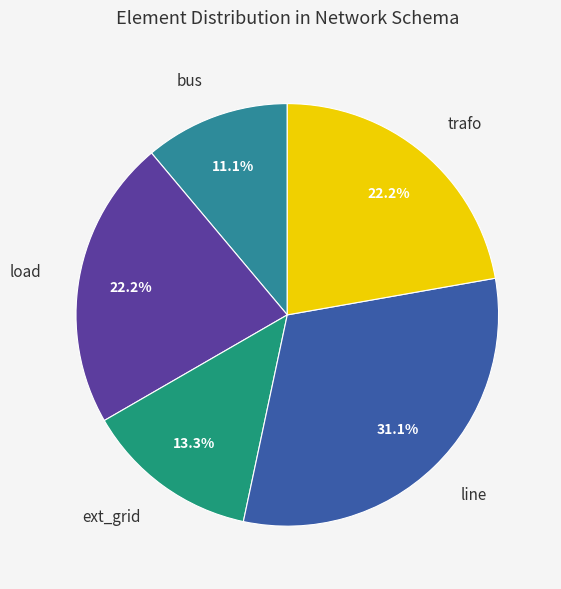

To the nearest percent, what is the difference between the bus and ext_grid slice percentages?

2%